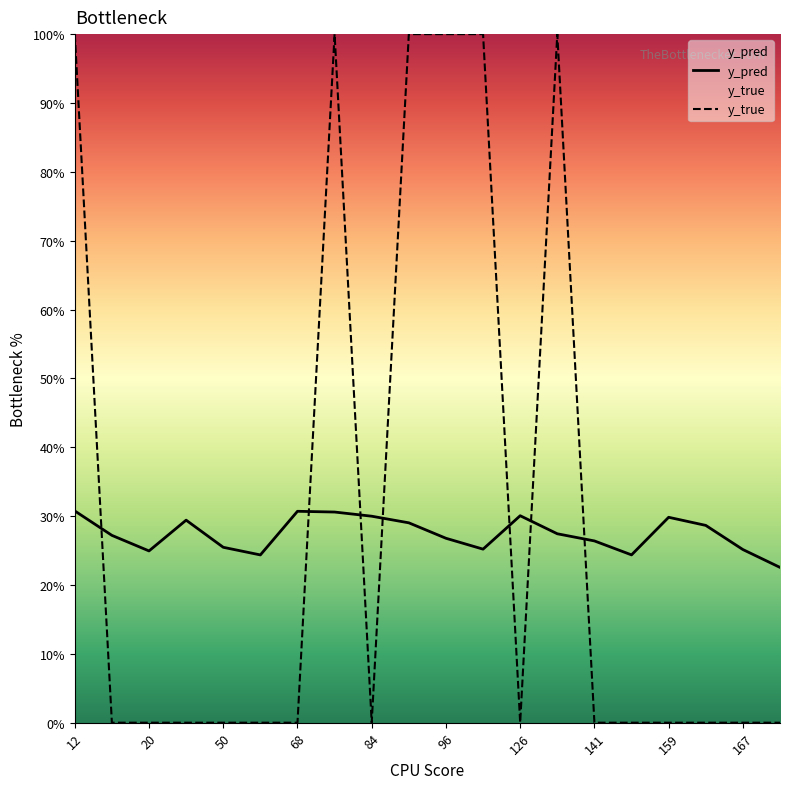

Does the chart display data point markers on the line(s)?

No